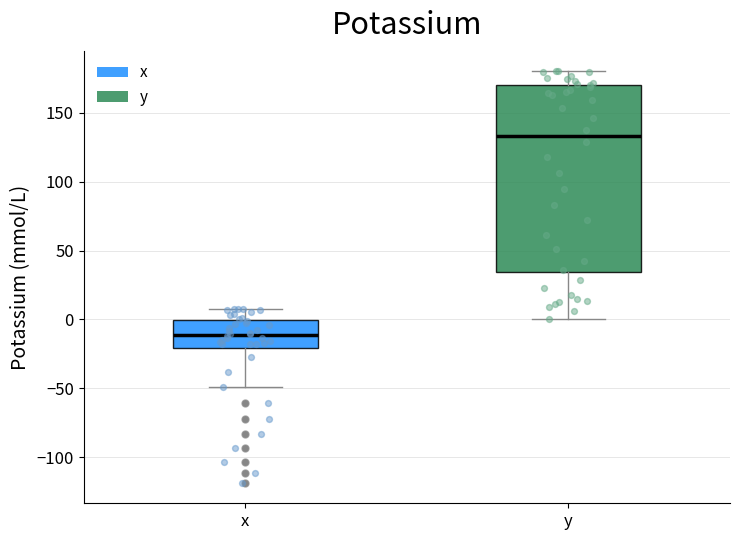

Which box is the tallest, from its lower edge to its upper edge?

y